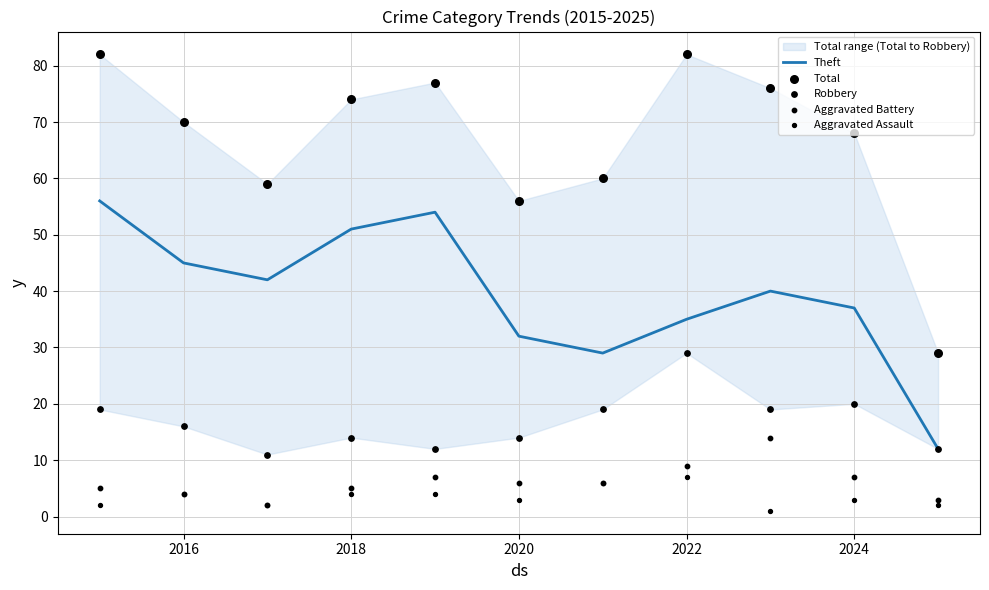

True or false: Theft has a value of 35 at 2018.

False